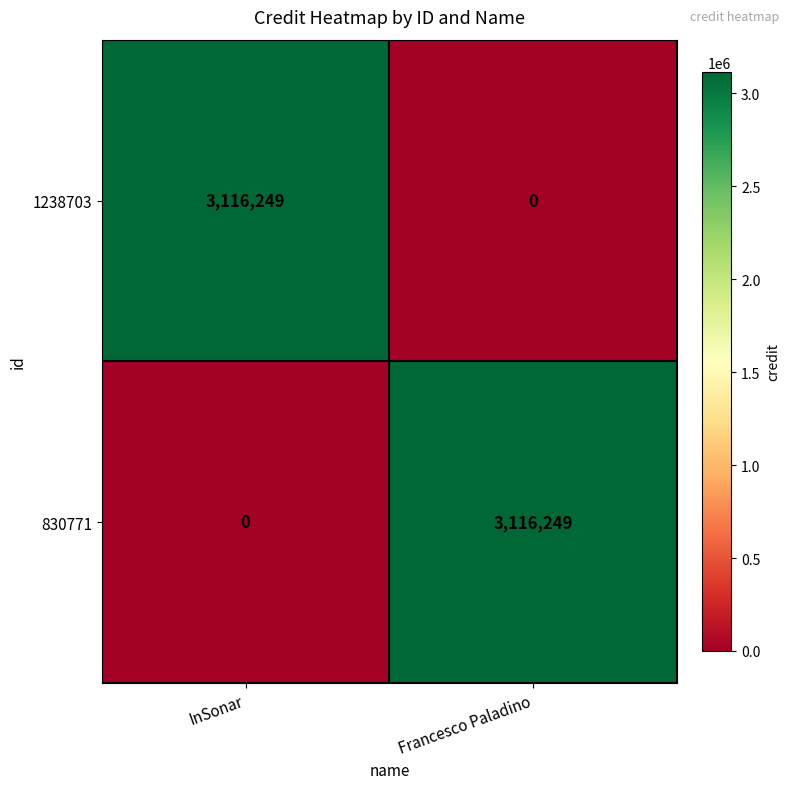

What is the difference between the 830771 values at InSonar and Francesco Paladino?

3116249